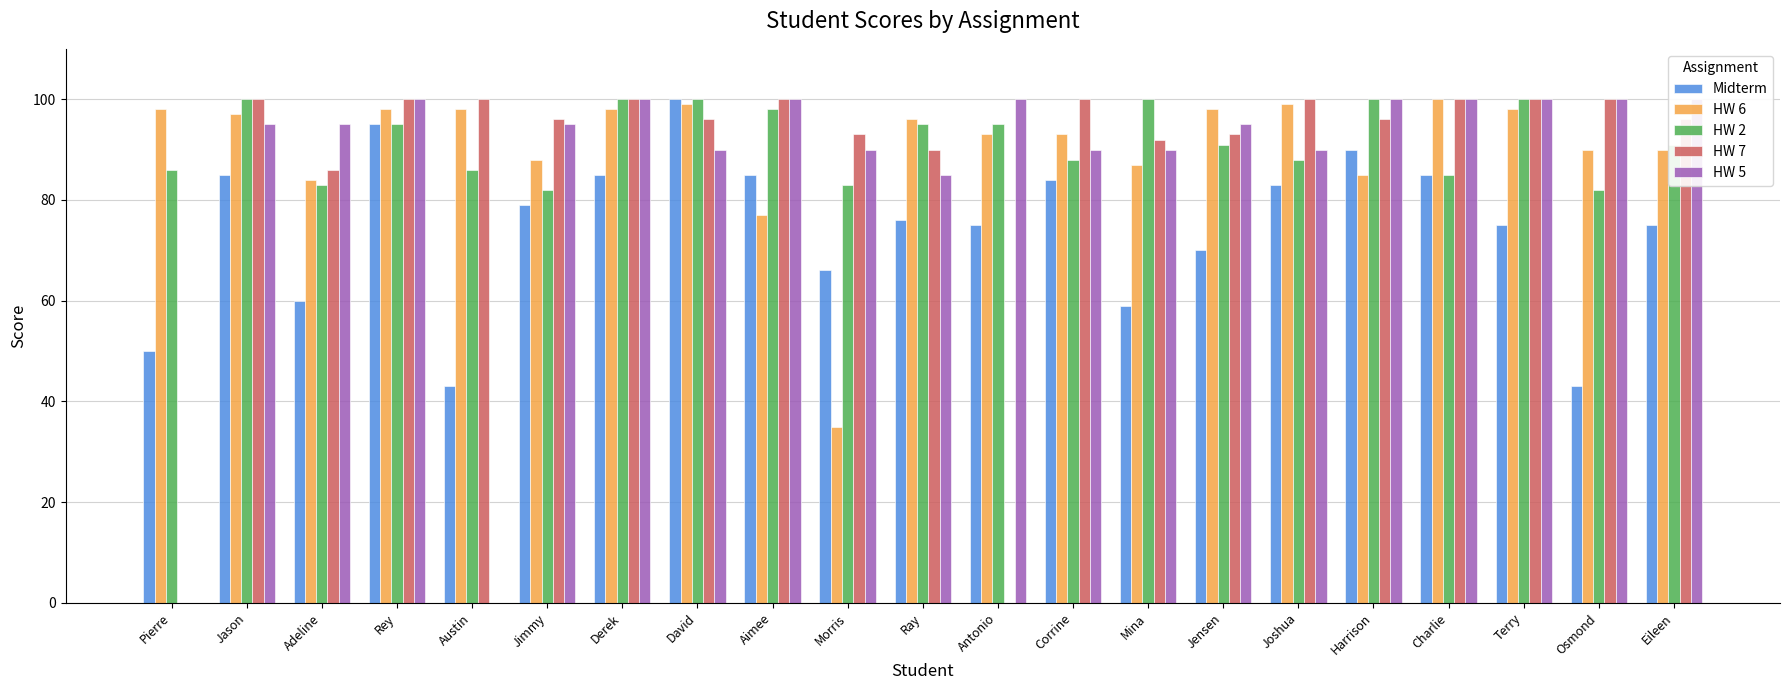

What is the sum of all HW 7 values?

1838